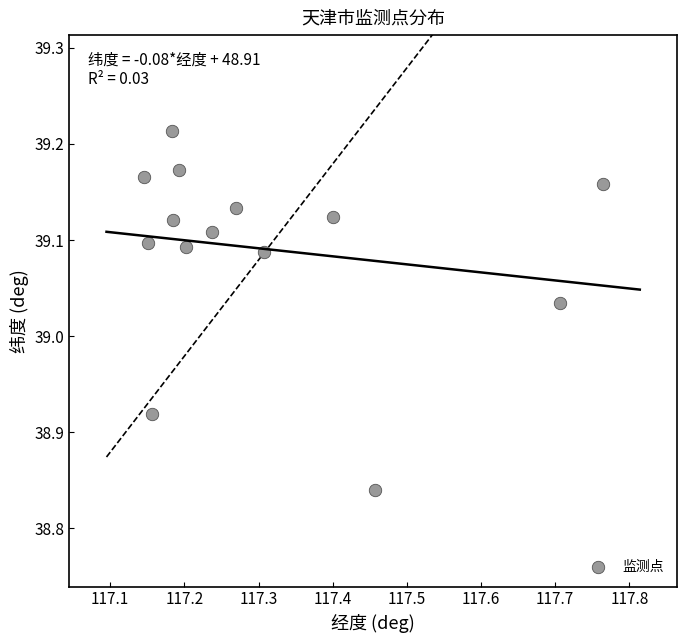

What is the range of X values (max minus min)?

0.6